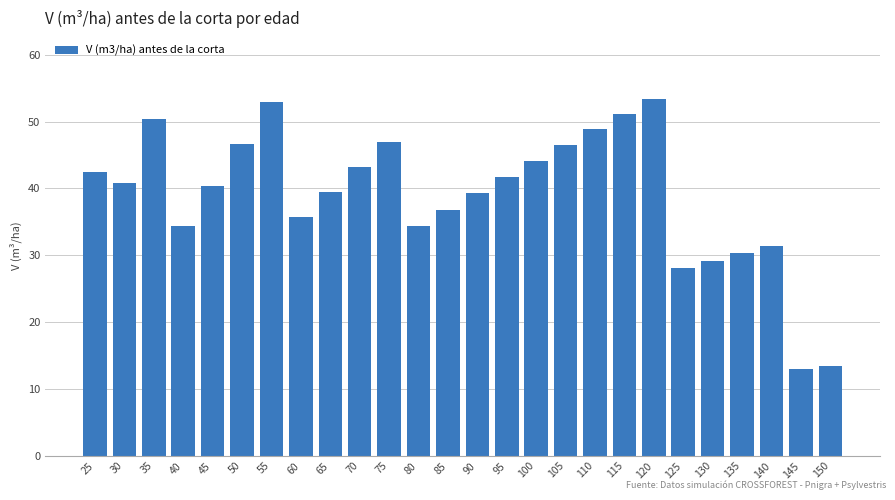

What is the change in value from 50 to 120?

+6.7